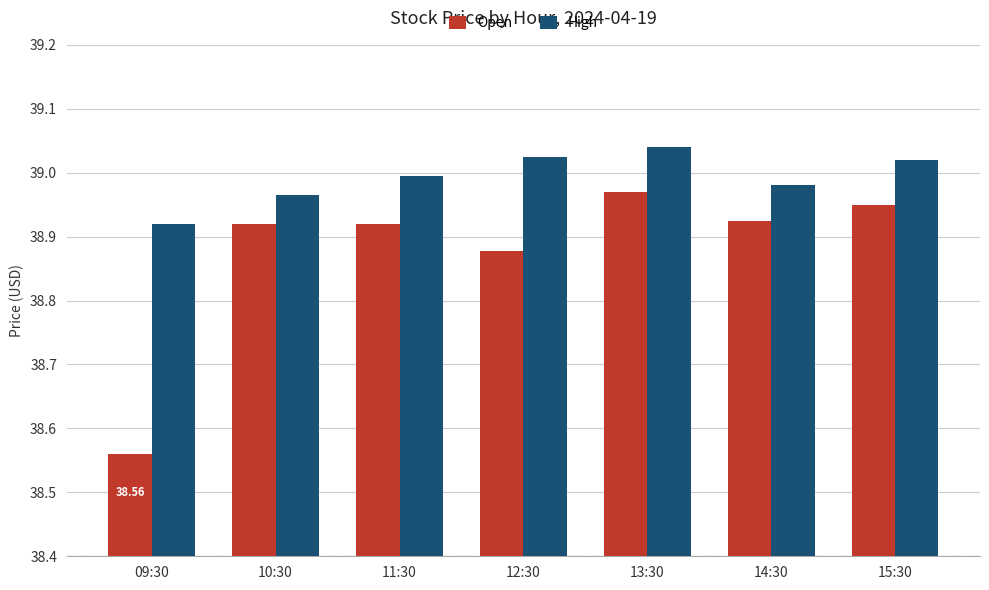

Which series changed the most between 09:30 and 13:30?

Open